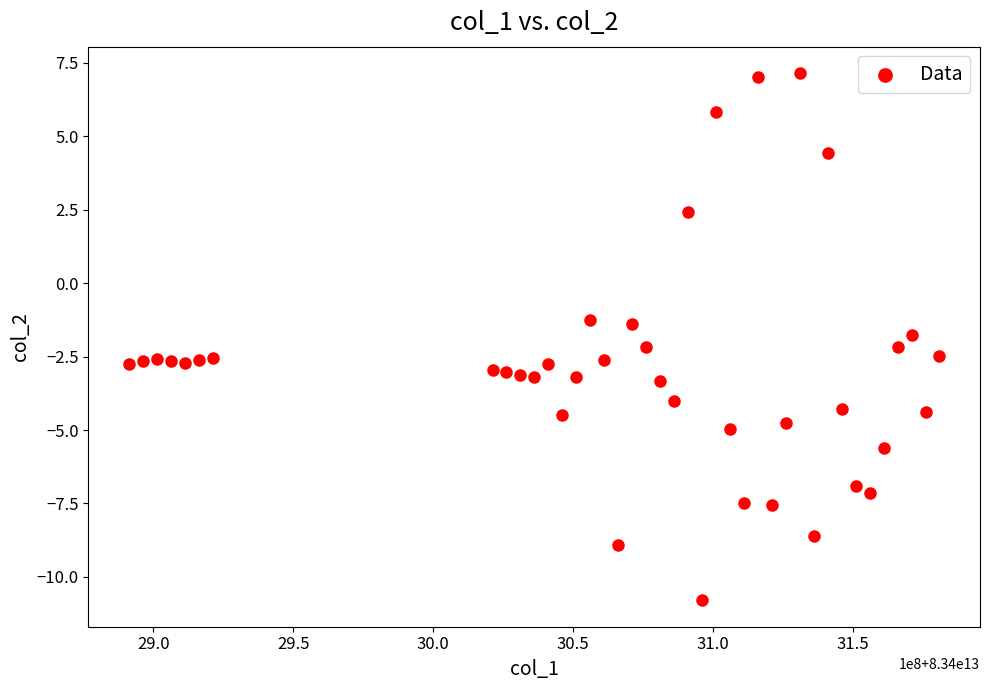

What is the range of Y values (max minus min)?

17.9